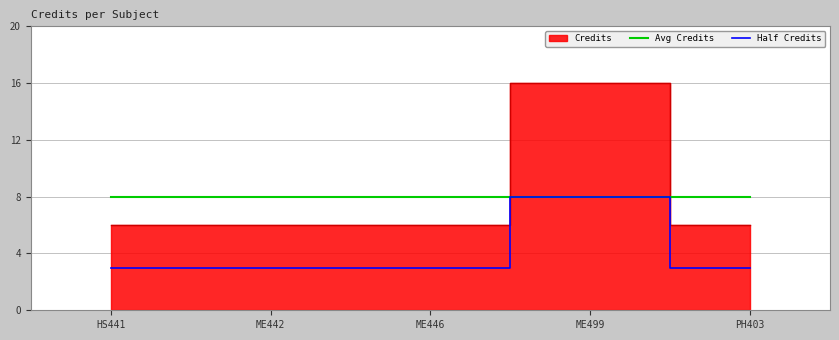

What is the label of the 2nd point from the right?

ME499